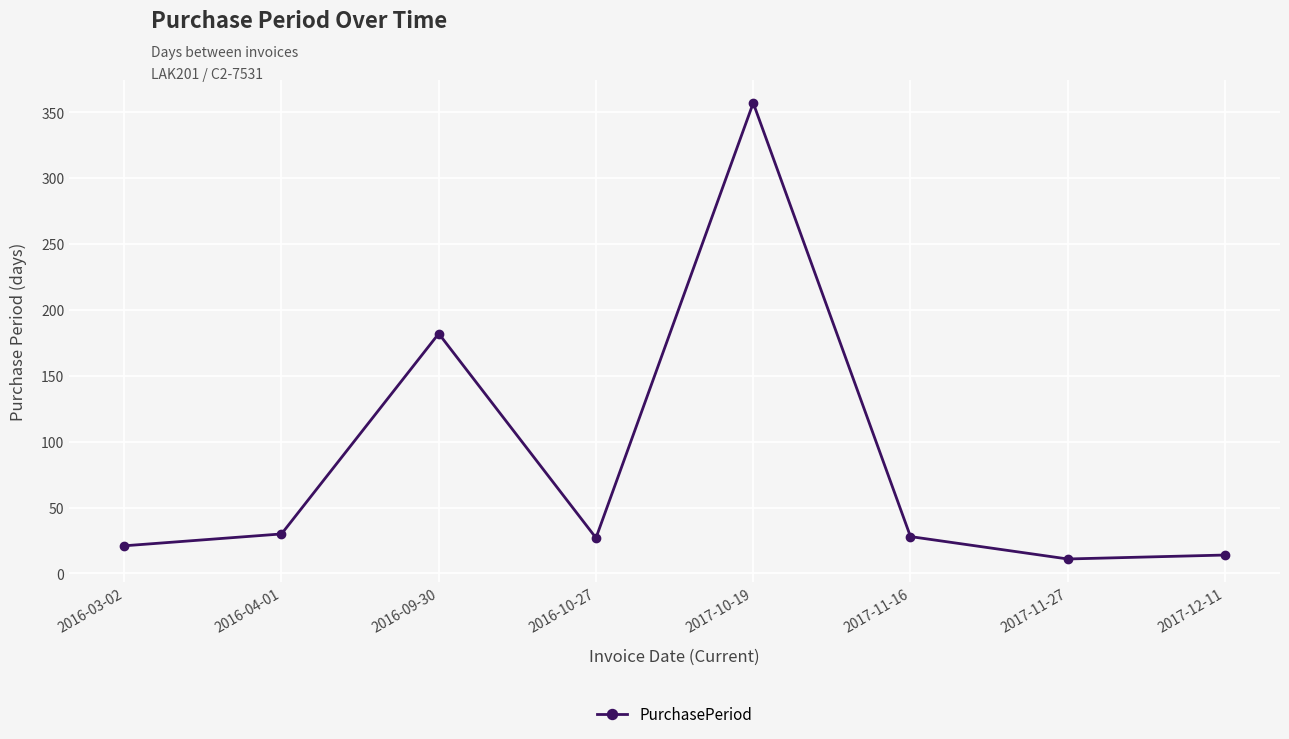

Which label corresponds to the largest value in the chart?

2017-10-19